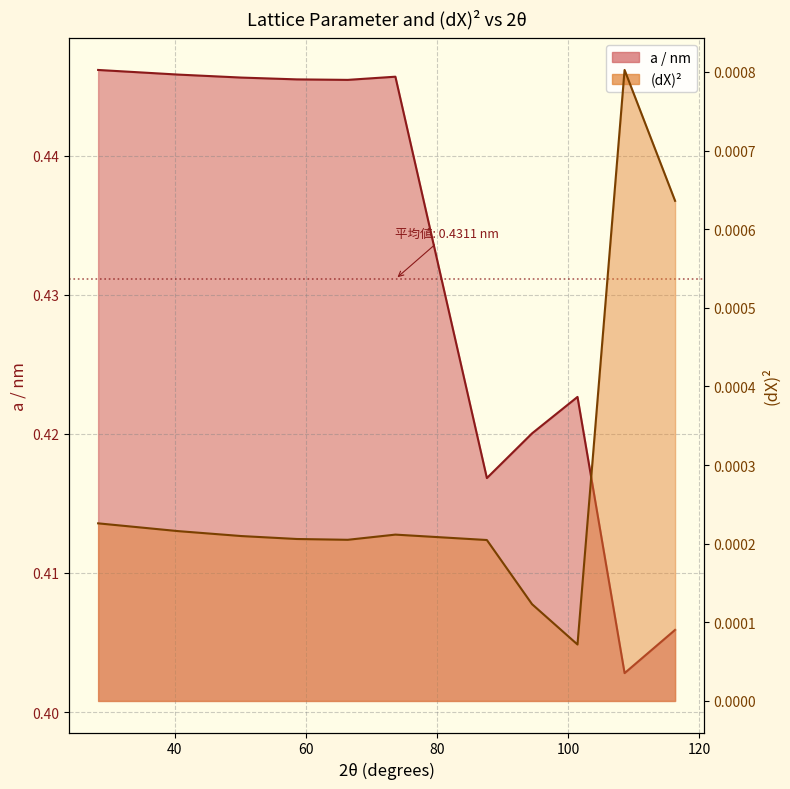

How many data points does each series have?

11